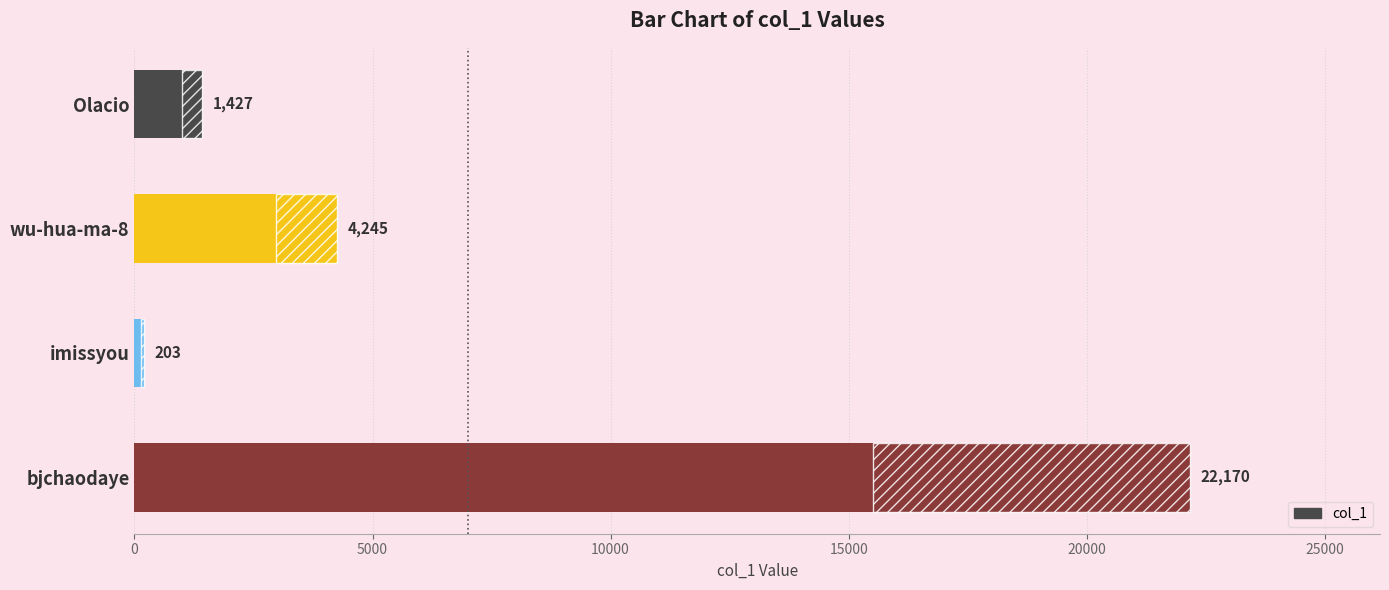

What is the sum of all values?

28045